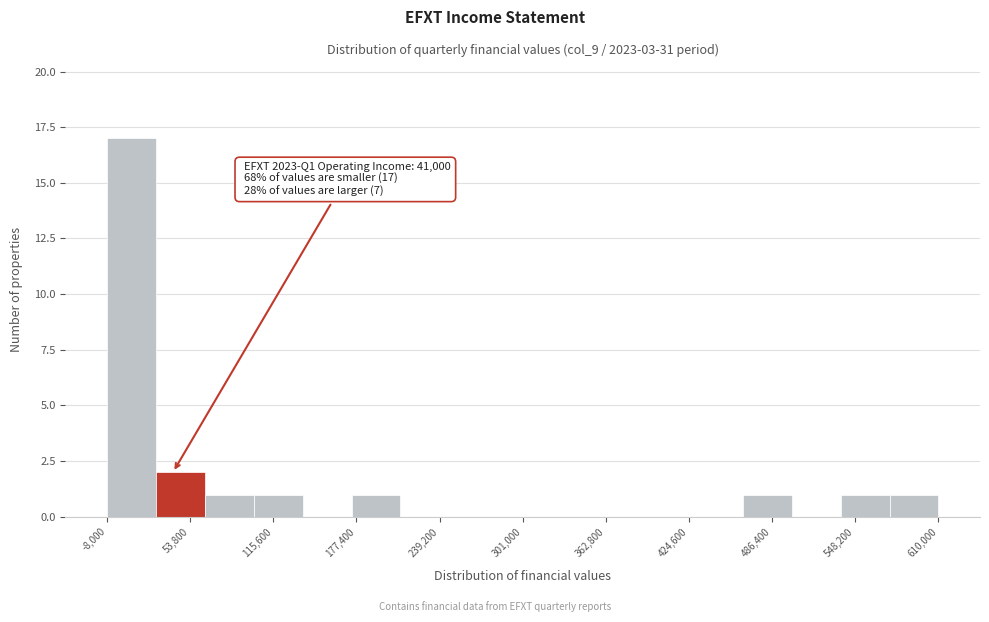

Read against the x-axis, roughly where is the centre of the tallest bar?

10000